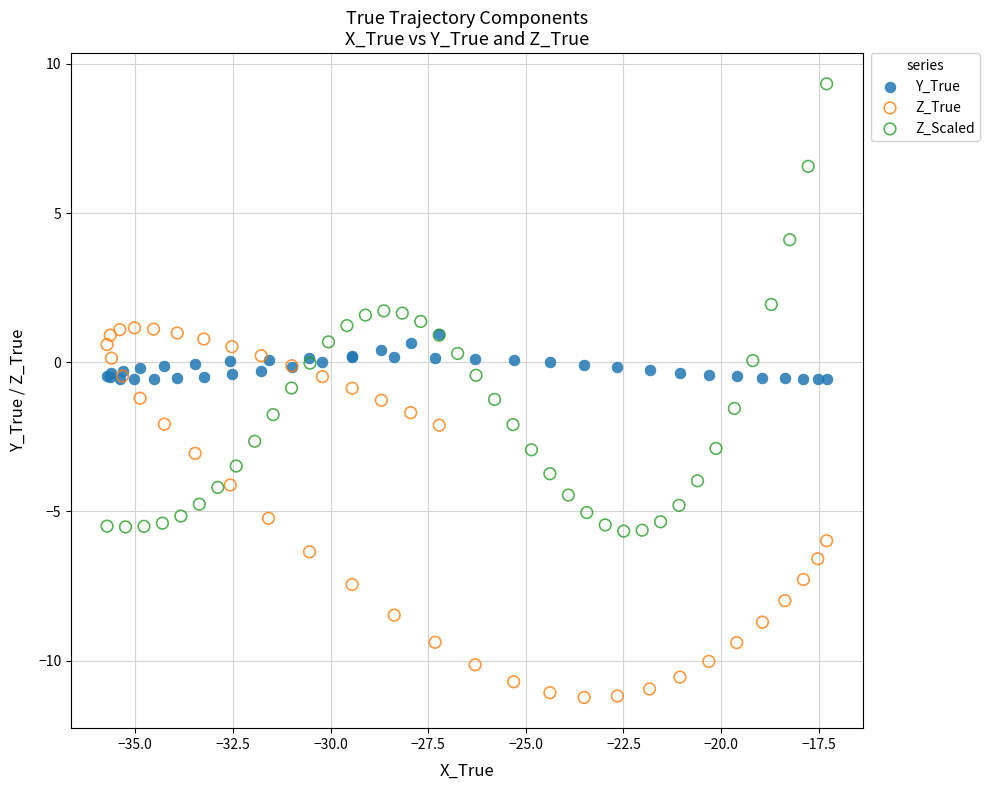

Which series reaches the maximum Y coordinate?

Z_Scaled